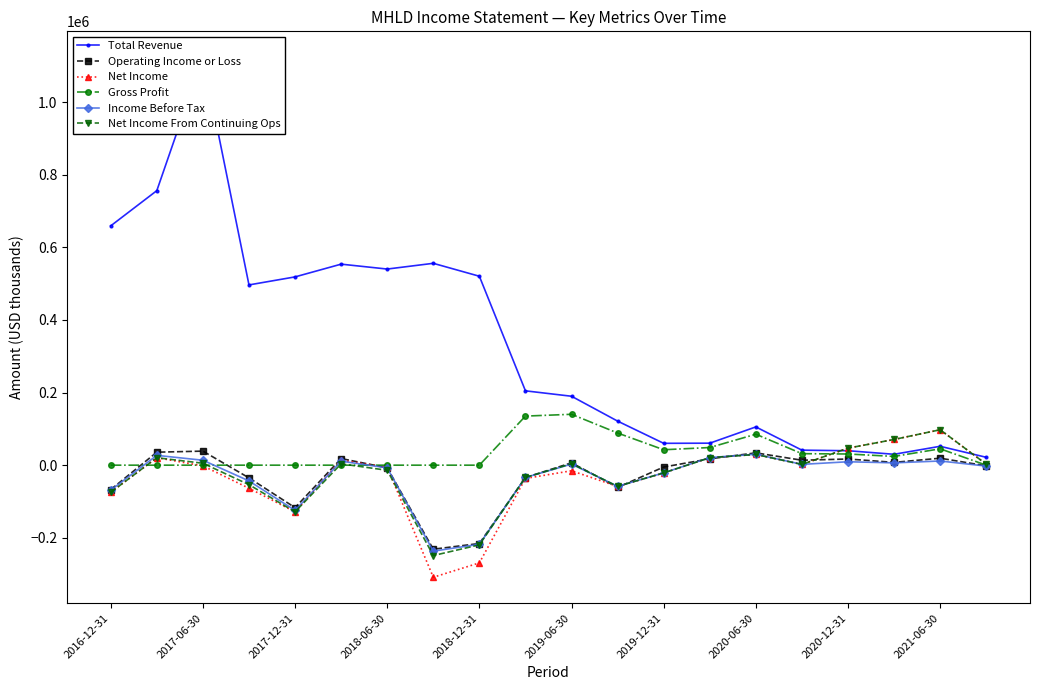

True or false: Income Before Tax has more than 2 interior local peaks.

True